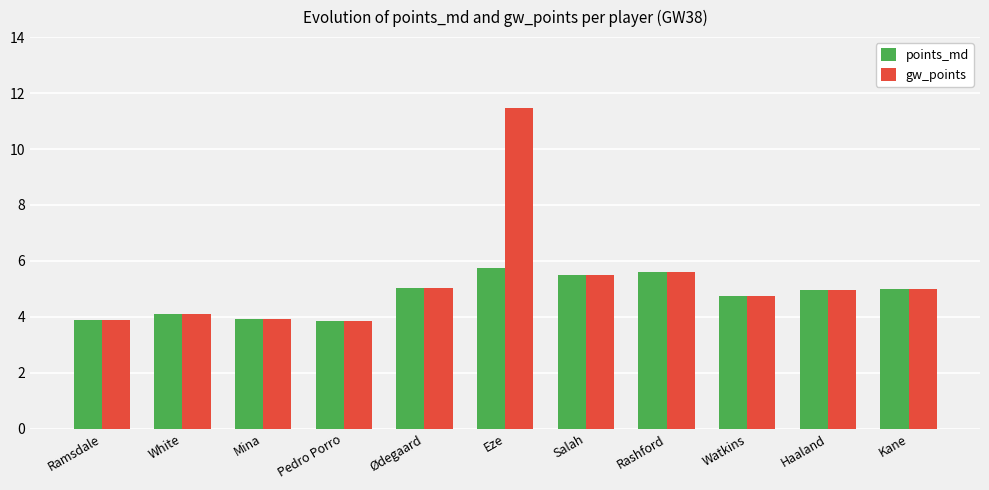

The points_md series shows 1.3 at White. True or false?

False